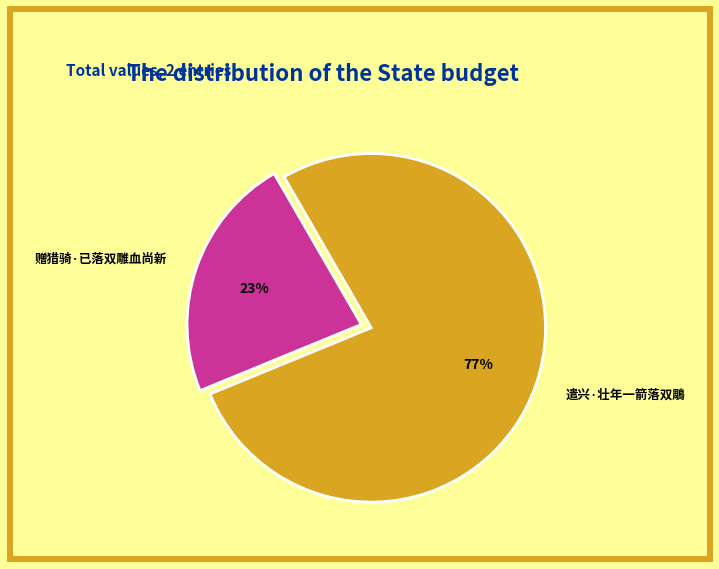

What is the largest slice in the pie chart?

遣兴·壮年一箭落双鵰